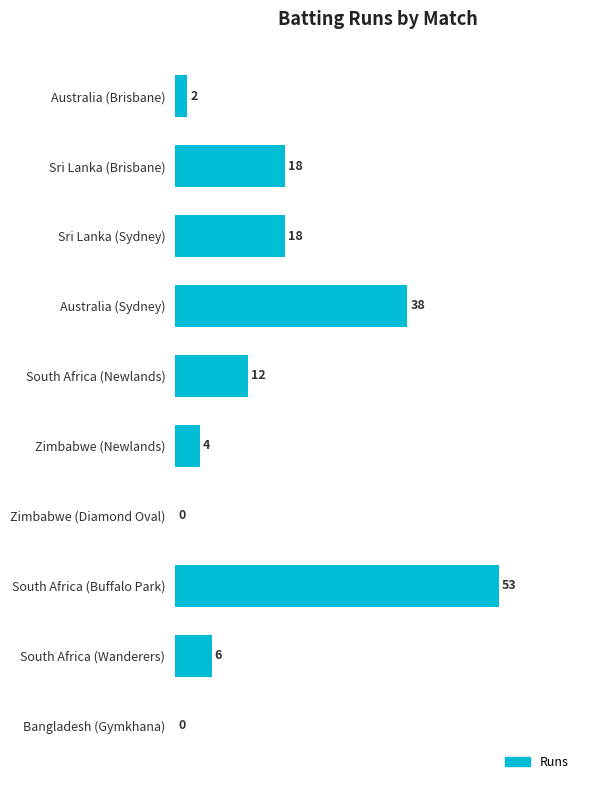

Reading top to bottom, list all the values displayed in this chart.

Australia (Brisbane)=2	Sri Lanka (Brisbane)=18	Sri Lanka (Sydney)=18	Australia (Sydney)=38	South Africa (Newlands)=12	Zimbabwe (Newlands)=4	Zimbabwe (Diamond Oval)=0	South Africa (Buffalo Park)=53	South Africa (Wanderers)=6	Bangladesh (Gymkhana)=0